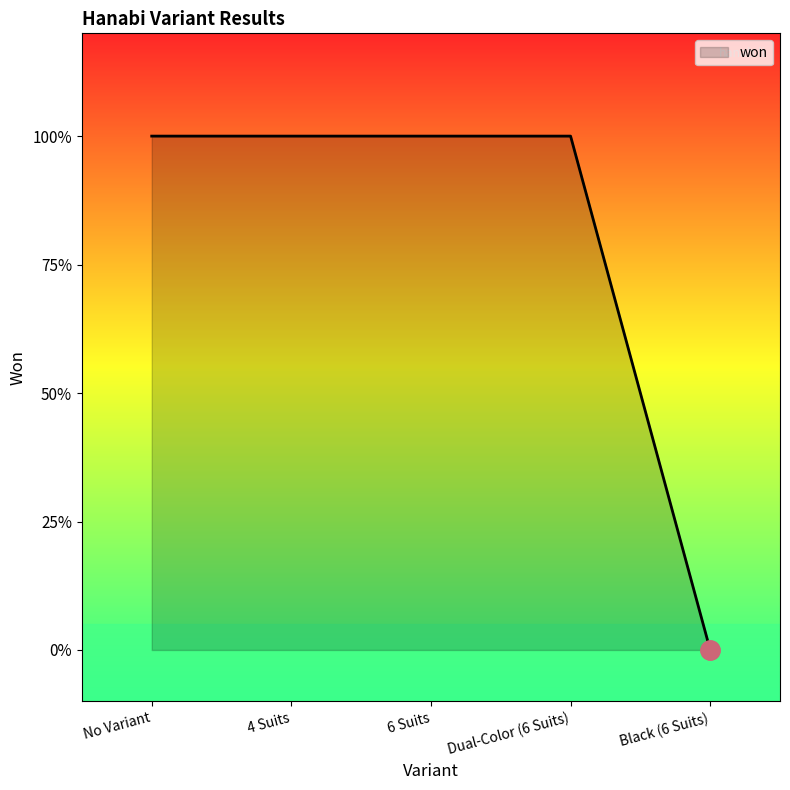

What is the sum of all values?

4